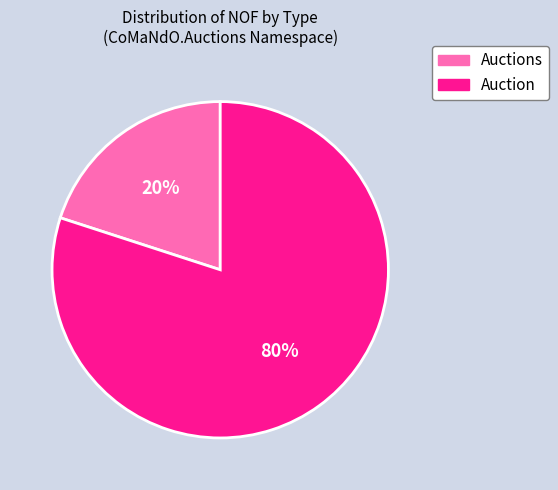

Count the number of slices in the pie.

2